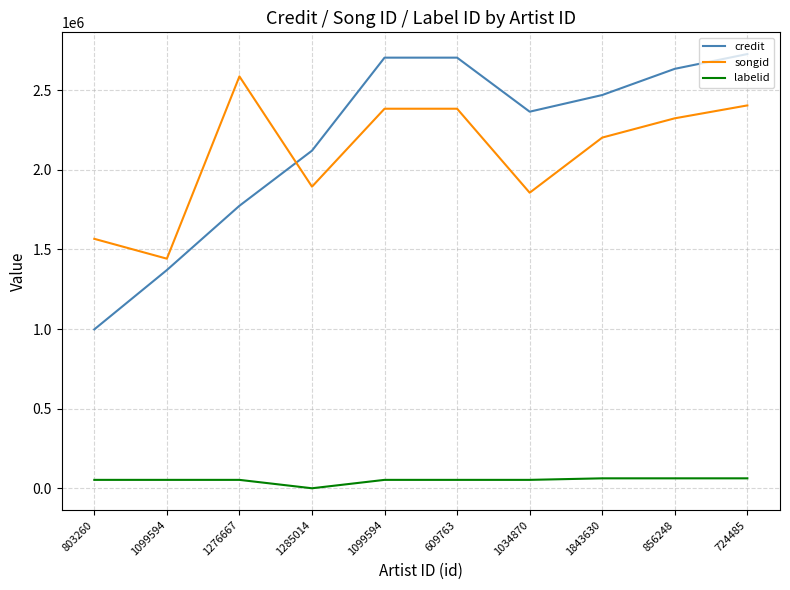

What is the difference between the maximum and minimum values in the labelid series?

62399